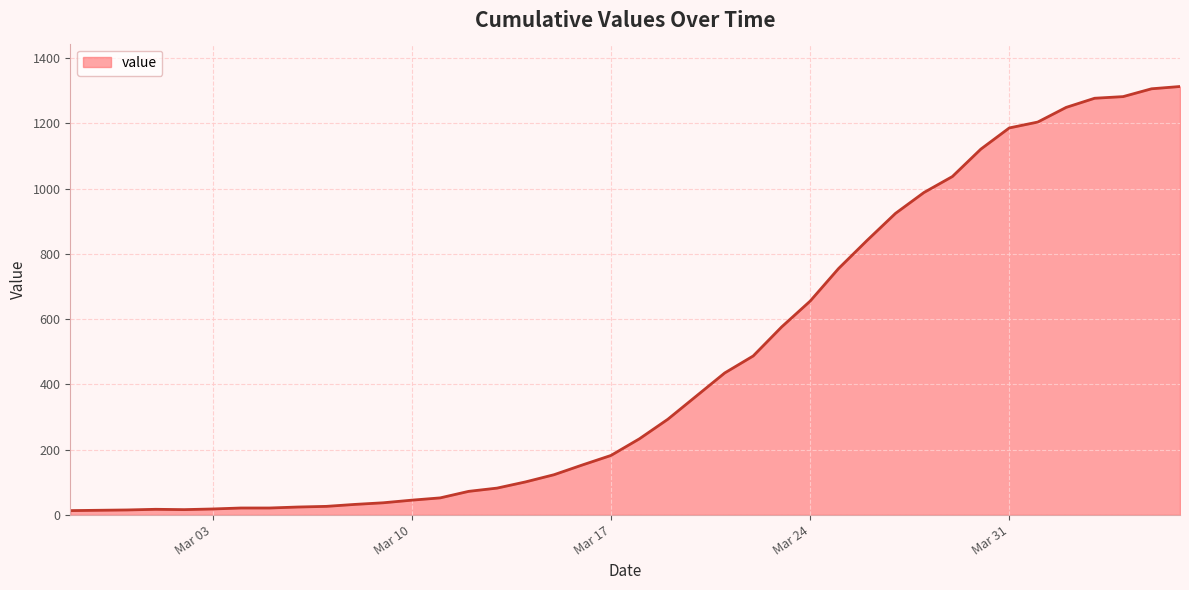

What is the maximum value shown in the chart?

1313